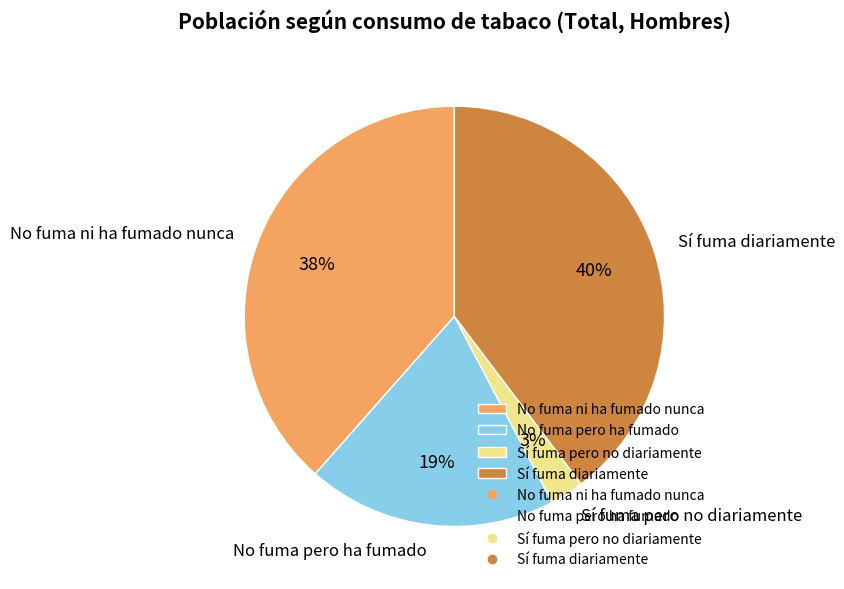

Is the sum of No fuma ni ha fumado nunca and Sí fuma diariamente greater than half?

Yes